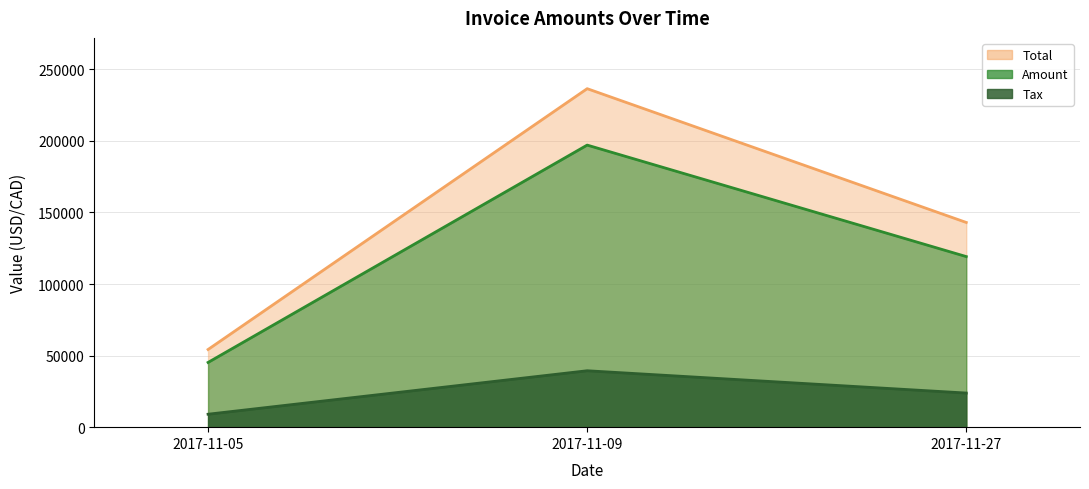

True or false: Total has a value of 54270.0 at 2017-11-05.

True